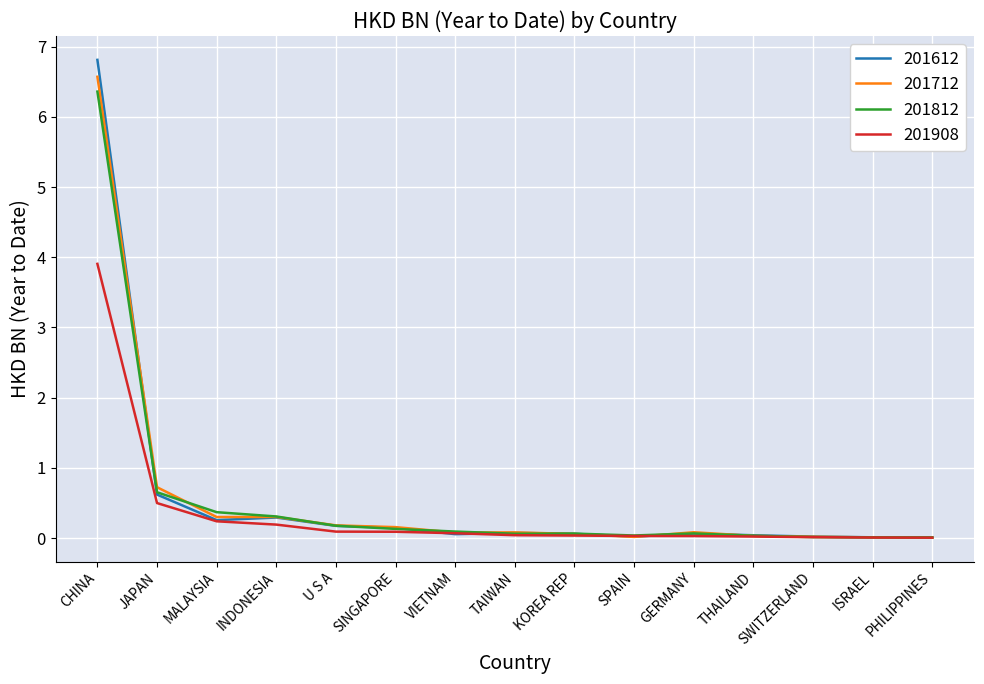

What is the difference between the second highest and minimum values in the 201812 series?

0.6